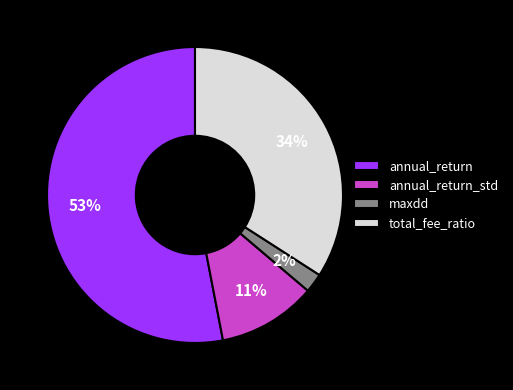

Between annual_return_std and maxdd, which is larger?

annual_return_std